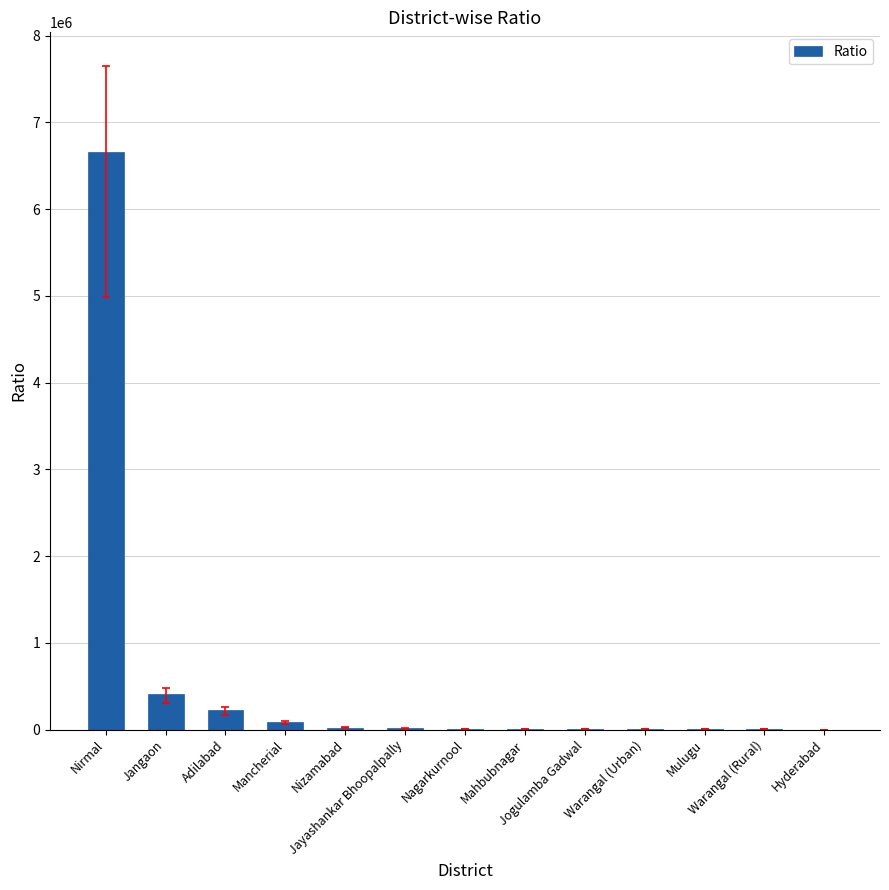

What is the maximum value shown in the chart?

6657898